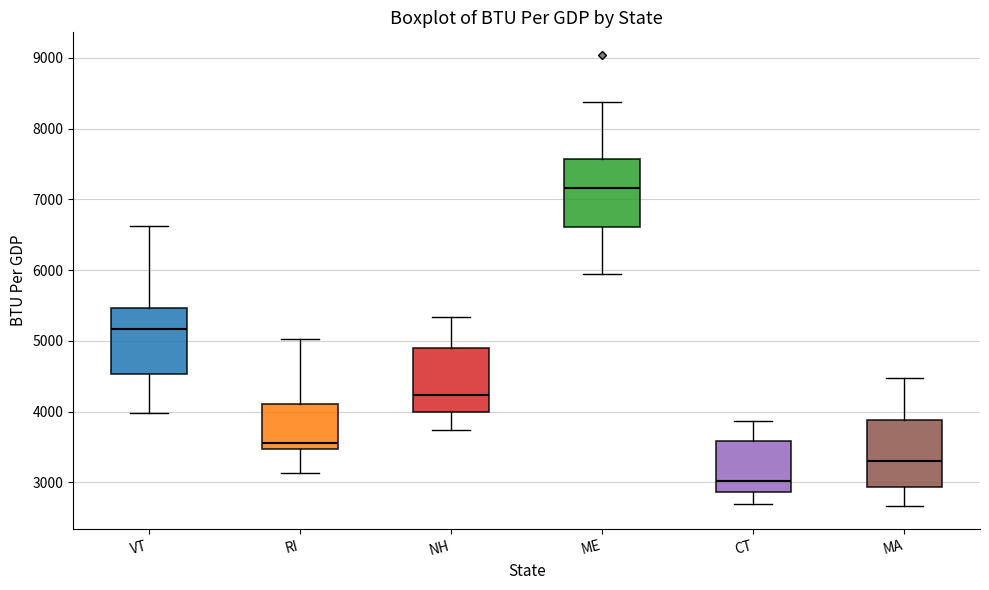

Reading left to right, read every box against the y-axis: the position of its median line, the range the box covers, and the ends of its whiskers. The values are not printed on the chart, so give them approximately, as read against the axis.

VT: median 5200, box 4500 to 5500, whiskers 4000 to 6600
RI: median 3600, box 3500 to 4100, whiskers 3100 to 5000
NH: median 4200, box 4000 to 4900, whiskers 3700 to 5300
ME: median 7200, box 6600 to 7600, whiskers 6000 to 8400
CT: median 3000, box 2900 to 3600, whiskers 2700 to 3900
MA: median 3300, box 2900 to 3900, whiskers 2700 to 4500